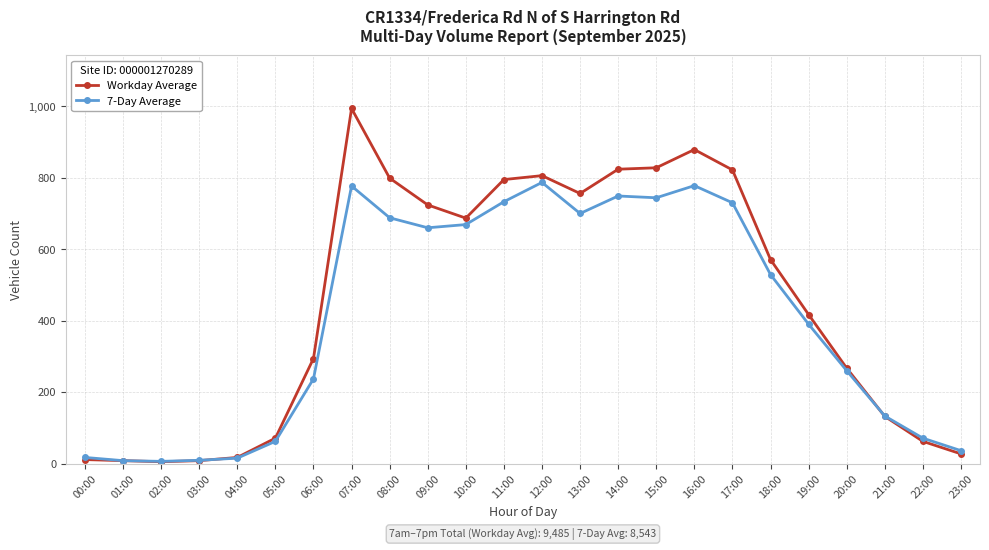

At 19:00, list the series in order from smallest to largest.

7-Day Average, Workday Average